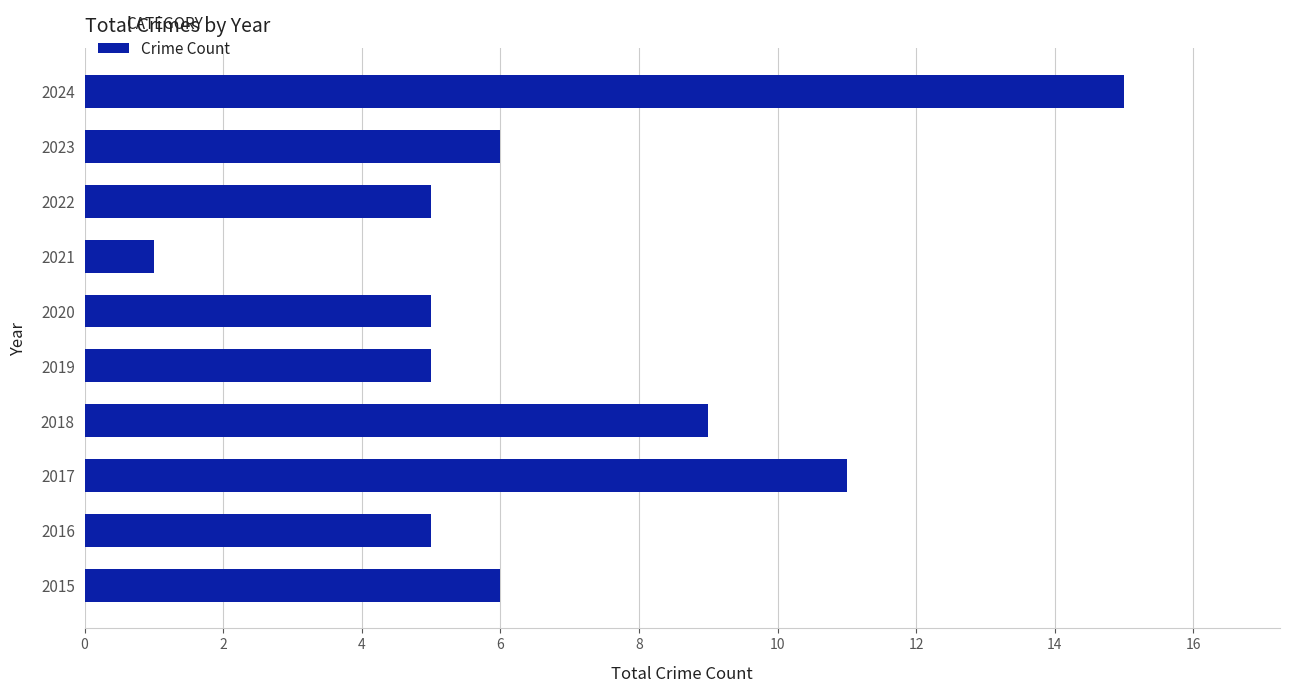

The chart shows a value of 8 at 2019. True or false?

False